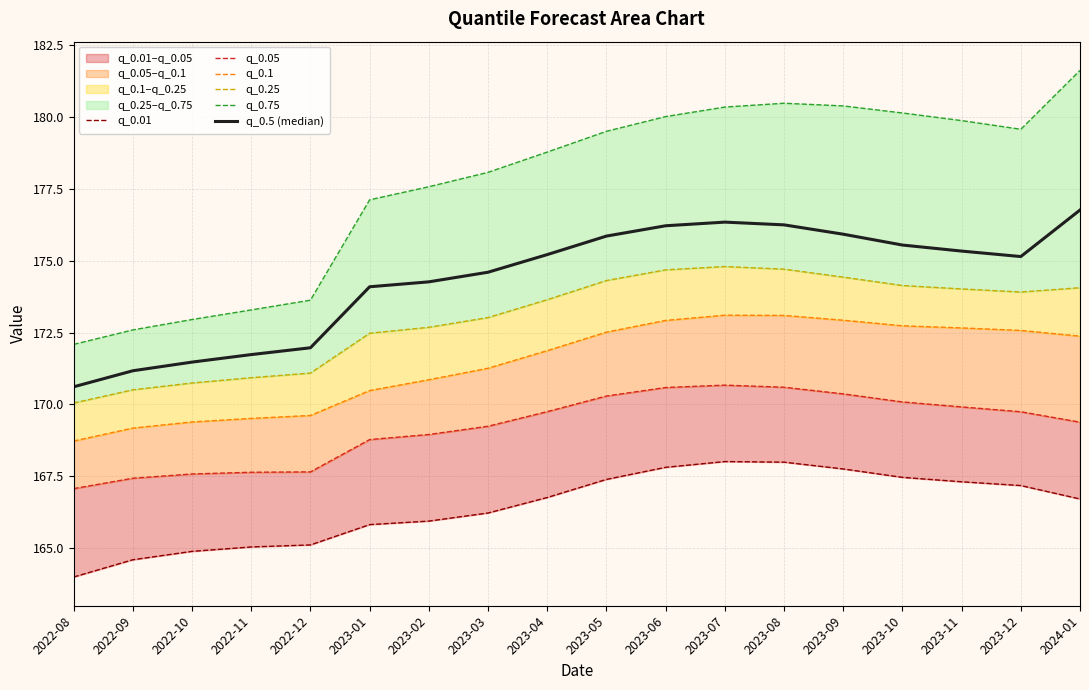

How many data points in q_0.05 are less than 169?

7